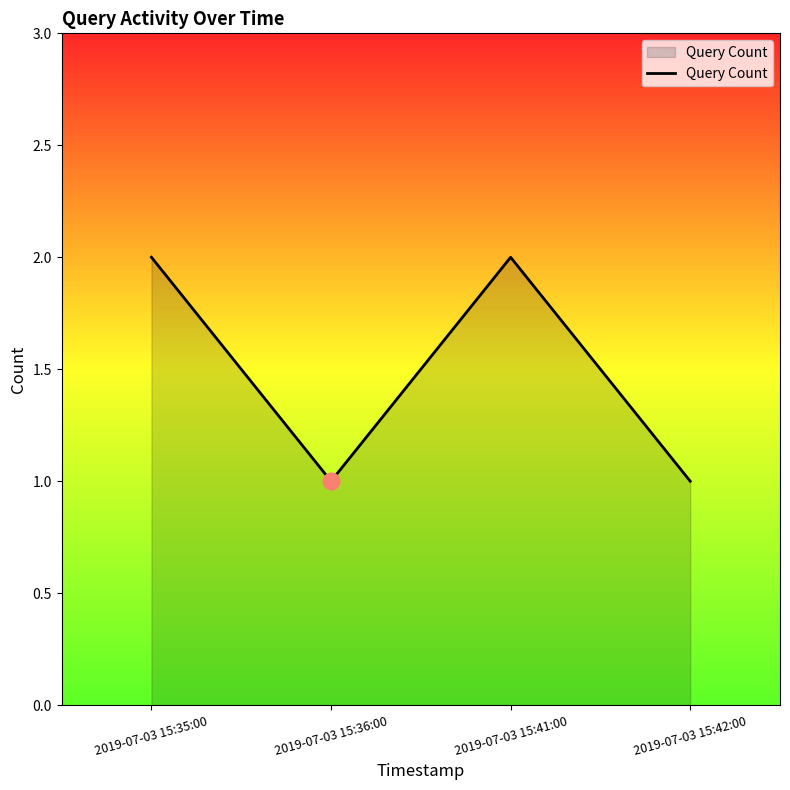

Reading left to right, list all the values displayed in this chart.

2019-07-03 15:35:00=2	2019-07-03 15:36:00=1	2019-07-03 15:41:00=2	2019-07-03 15:42:00=1